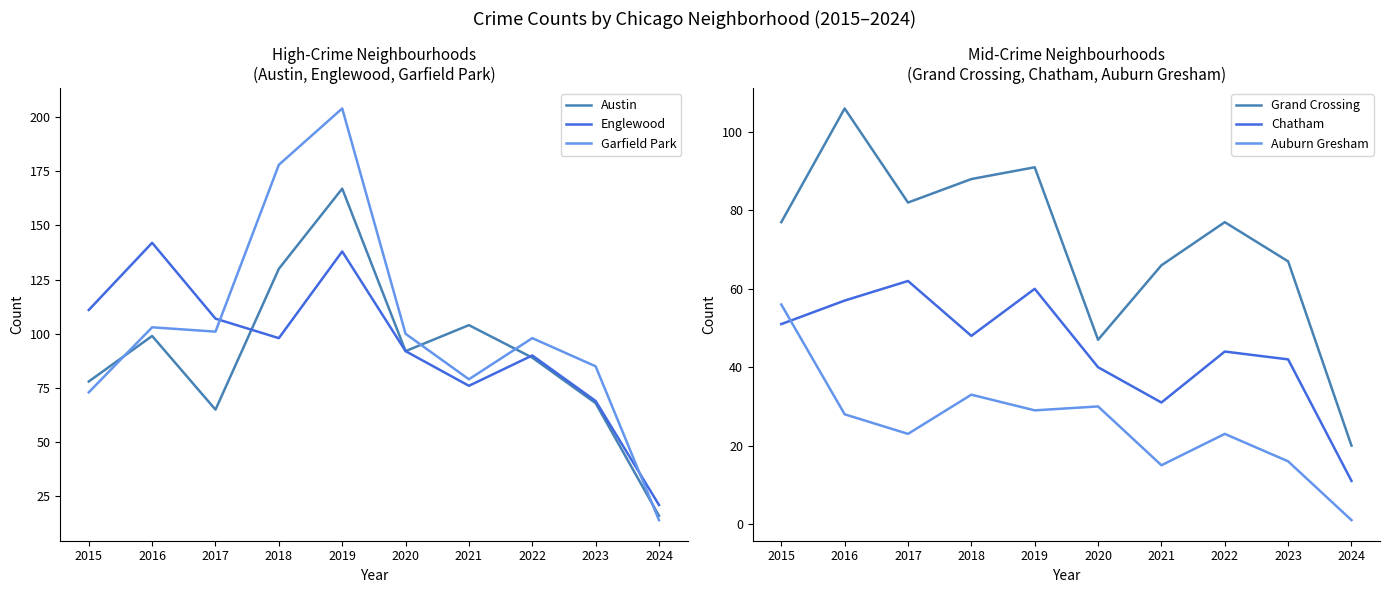

What is the value of the Auburn Gresham point at the 8th from the left?

23